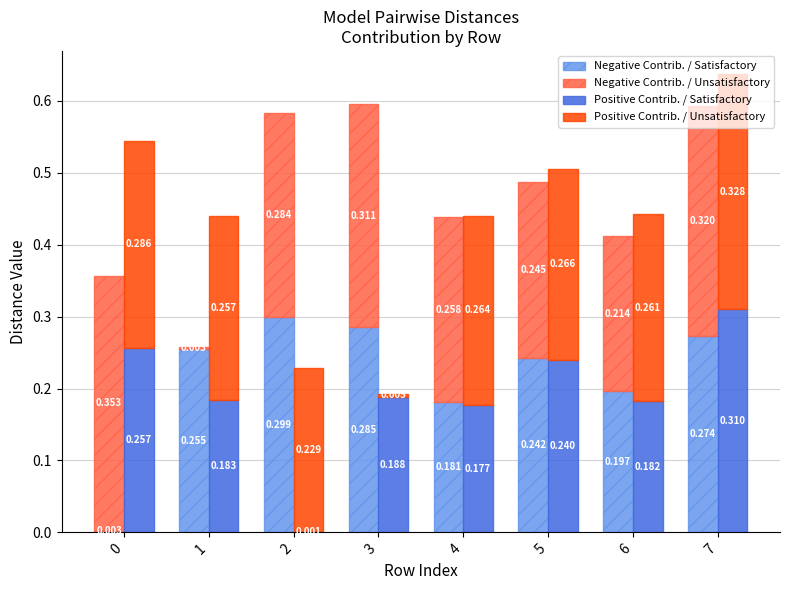

What is the value of the Positive Contrib. / Unsatisfactory bar at the 7th from the left?

0.3